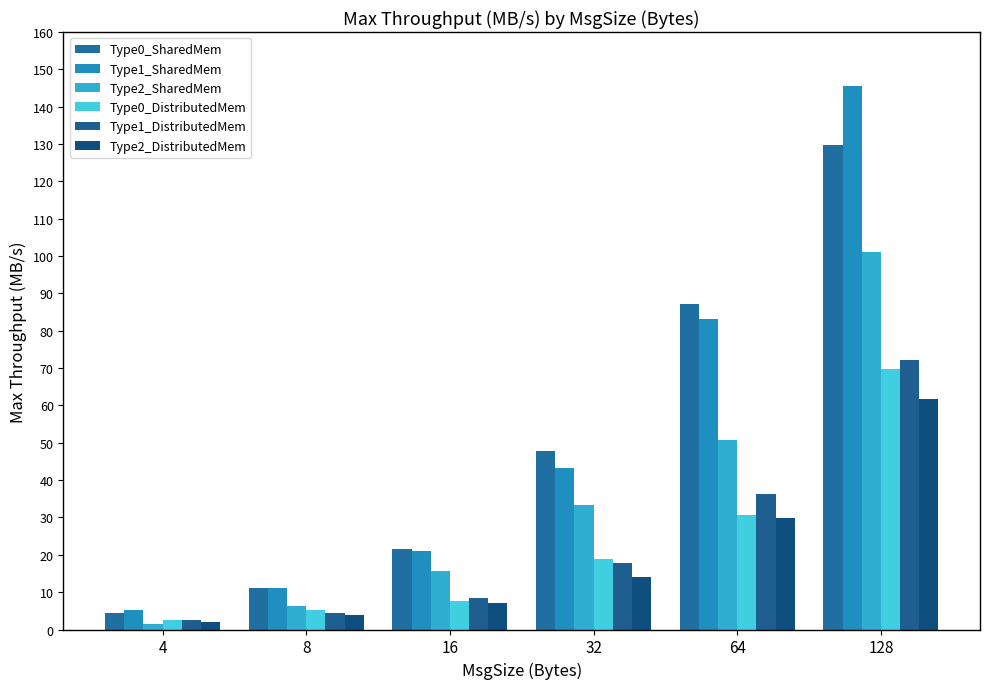

Reading right to left, what are all the values shown in this chart?

Type0_SharedMem: 129.8	87.2	47.8	21.6	11.0	4.5
Type1_SharedMem: 145.5	83.1	43.3	21.1	11.1	5.2
Type2_SharedMem: 101.2	50.8	33.5	15.6	6.3	1.5
Type0_DistributedMem: 69.7	30.6	18.8	7.5	5.2	2.6
Type1_DistributedMem: 72.1	36.2	17.9	8.5	4.5	2.5
Type2_DistributedMem: 61.7	29.9	14.0	7.0	3.8	1.9